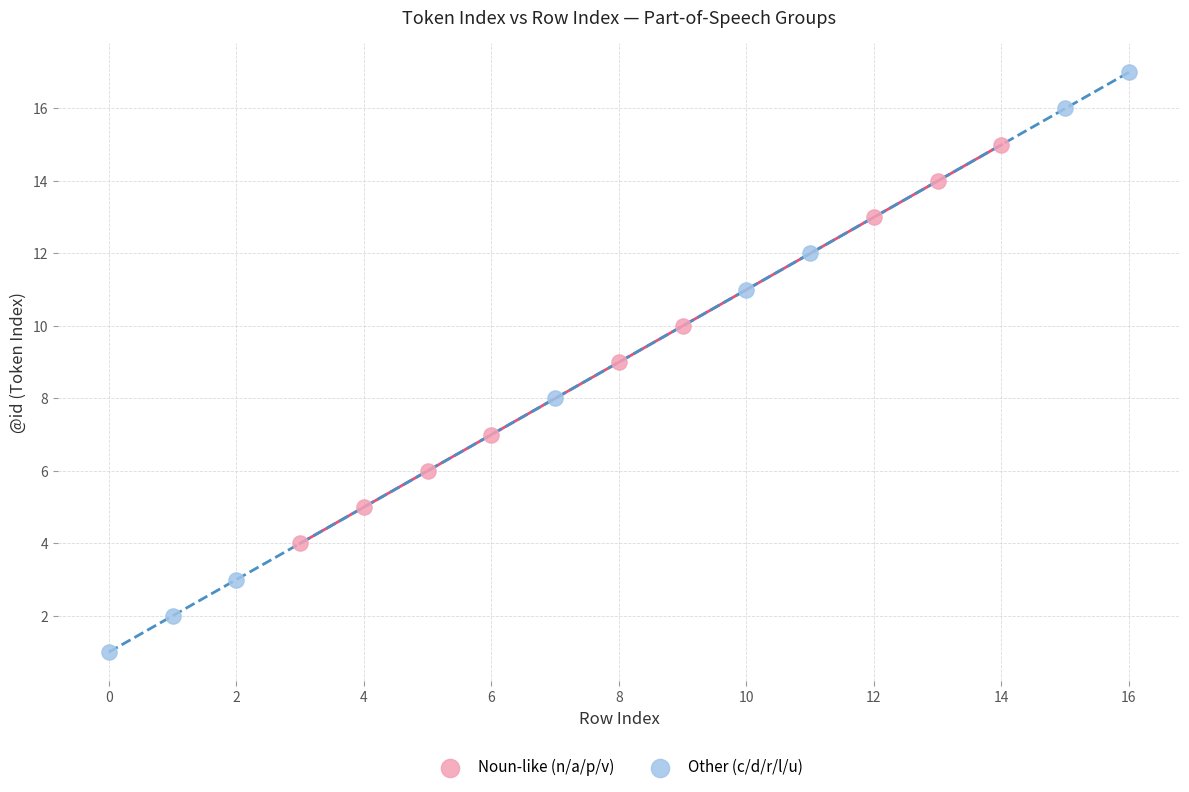

Which series has the largest Y range (max minus min)?

Other (c/d/r/l/u)